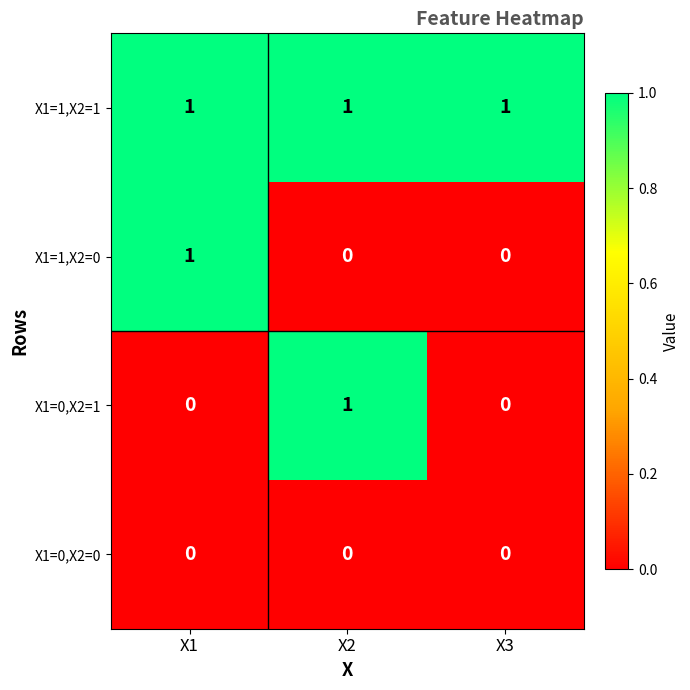

How many positive values does the X1=1,X2=0 series have?

1